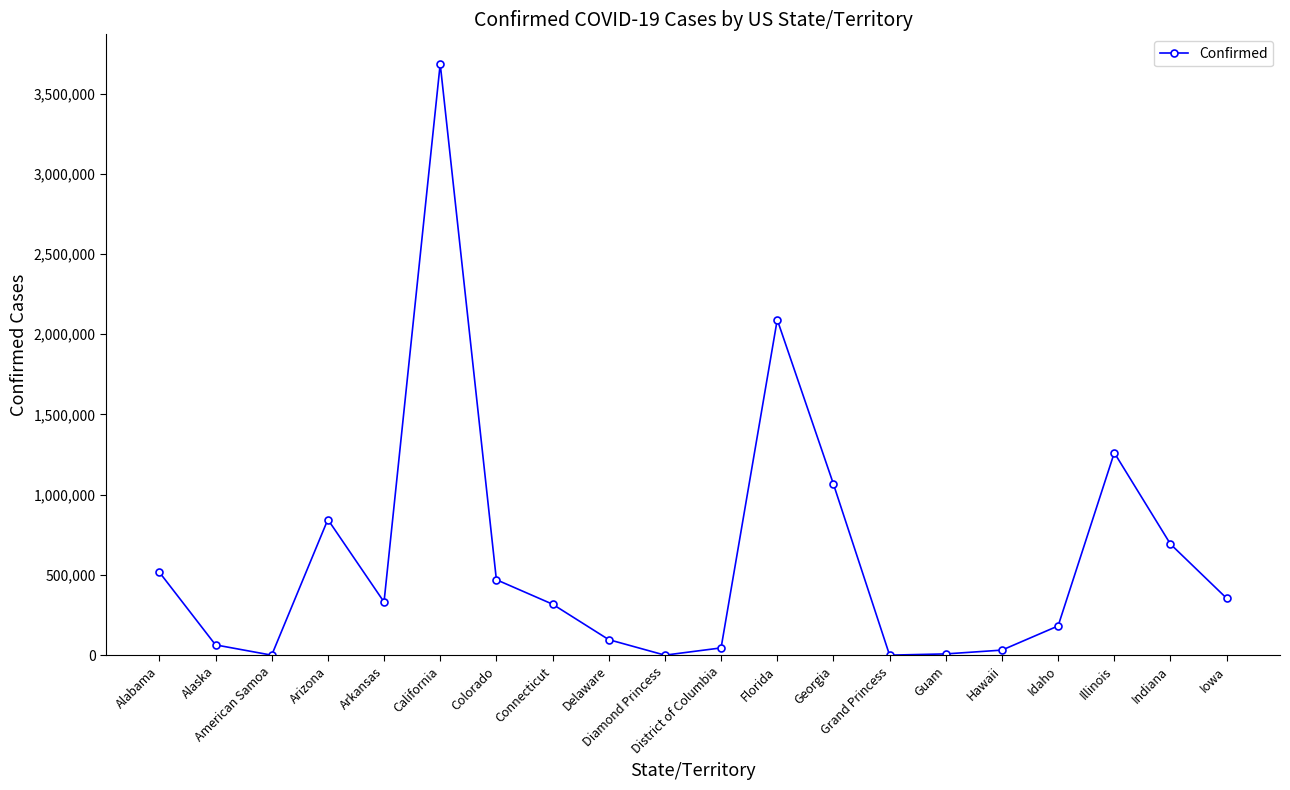

At which category does the data reach its first local valley?

American Samoa